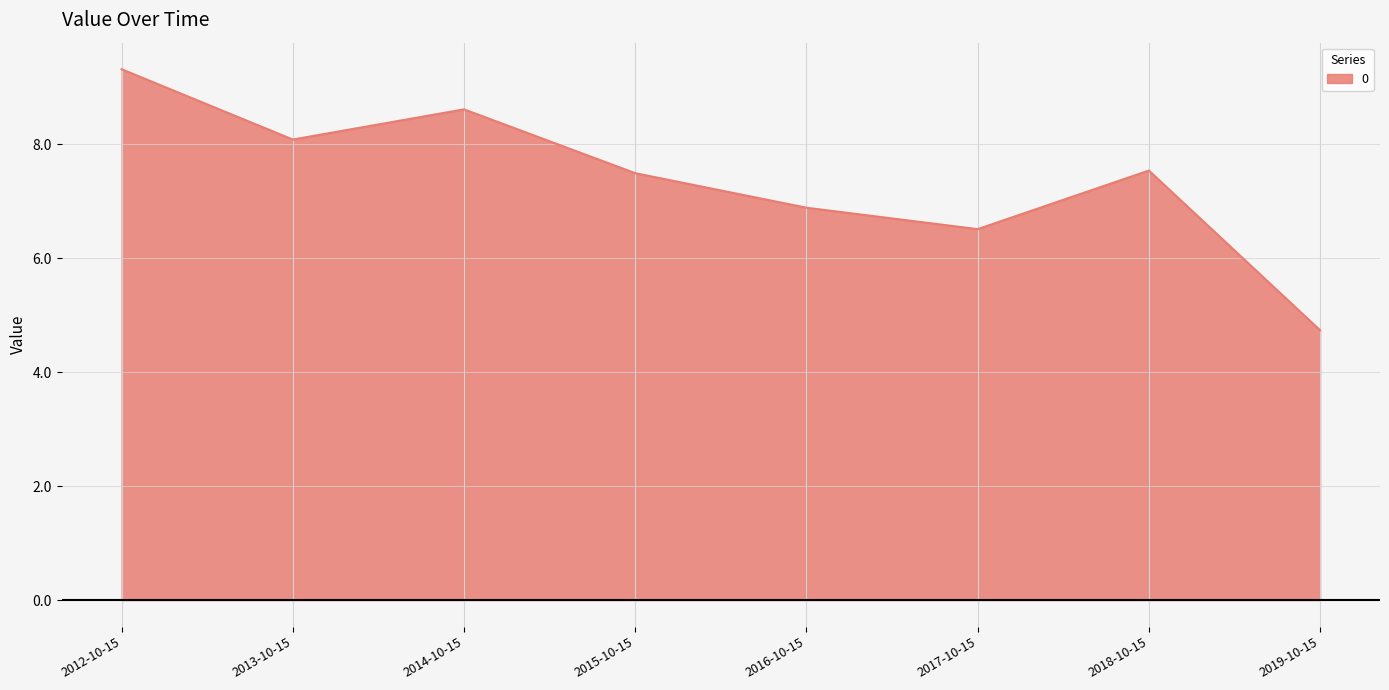

How many interior local valleys (lower than both neighbors) does the data have?

2